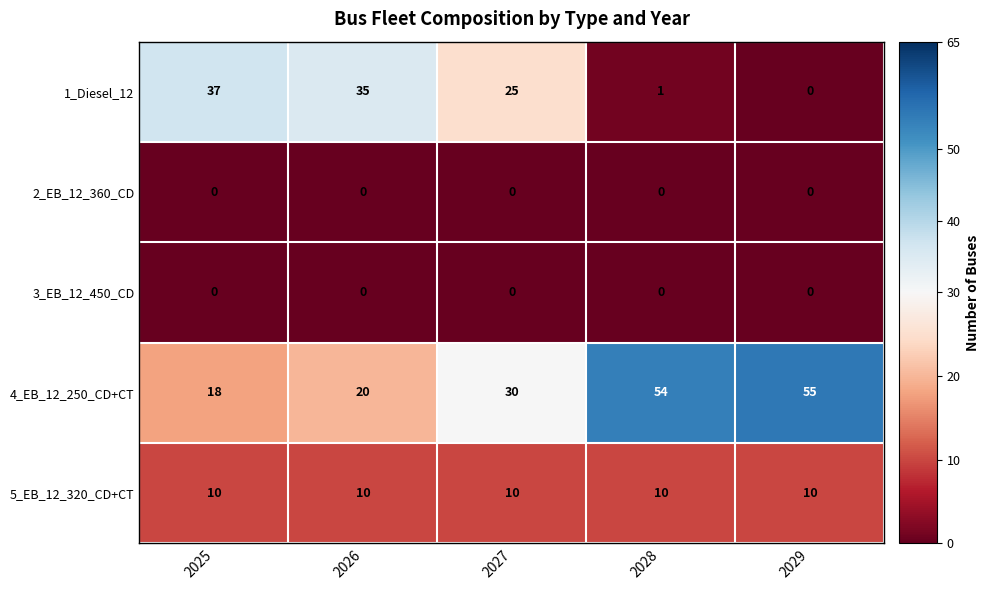

What is the difference between the maximum and minimum values in the 4_EB_12_250_CD+CT series?

37